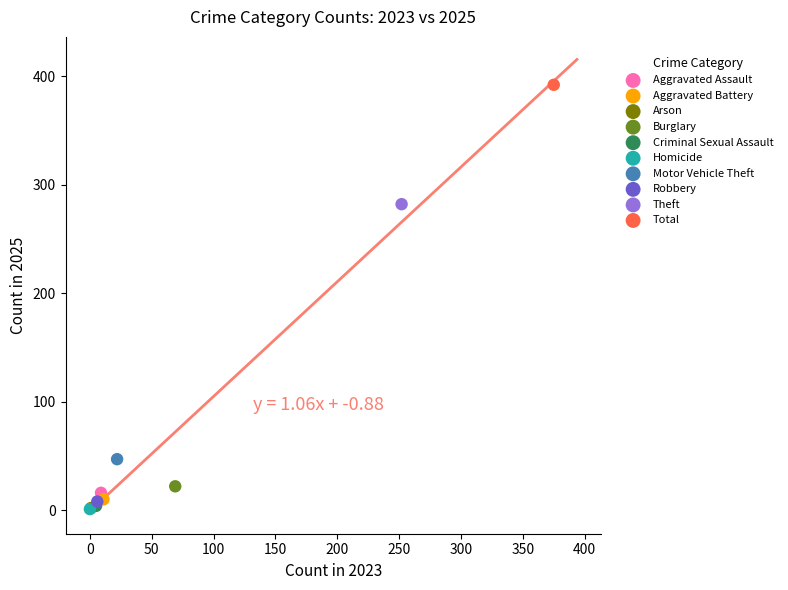

What are all the series names shown in the legend?

Aggravated Assault, Aggravated Battery, Arson, Burglary, Criminal Sexual Assault, Homicide, Motor Vehicle Theft, Robbery, Theft, Total